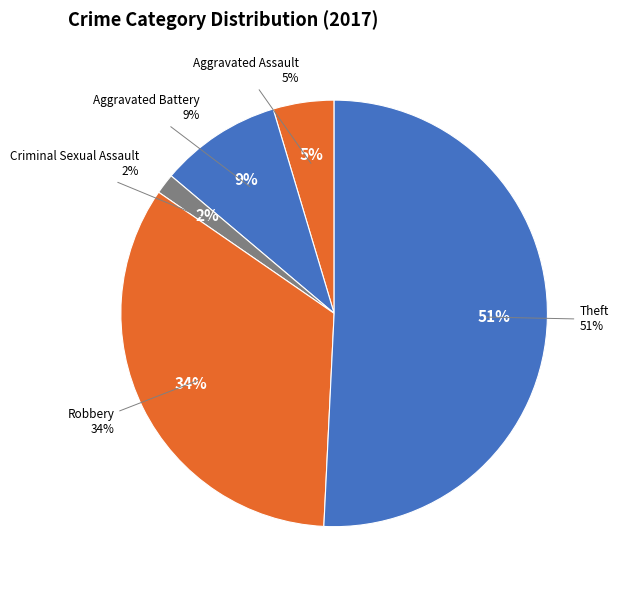

To the nearest percent, what percentage of the pie is Robbery?

34%